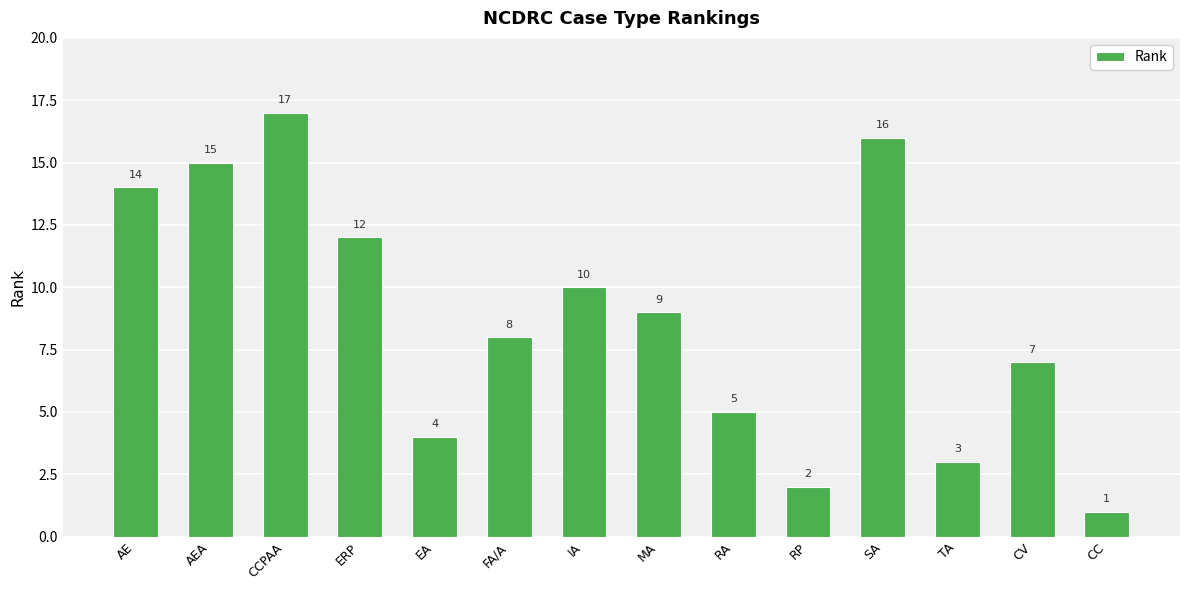

What is the change in value from AEA to IA?

-5